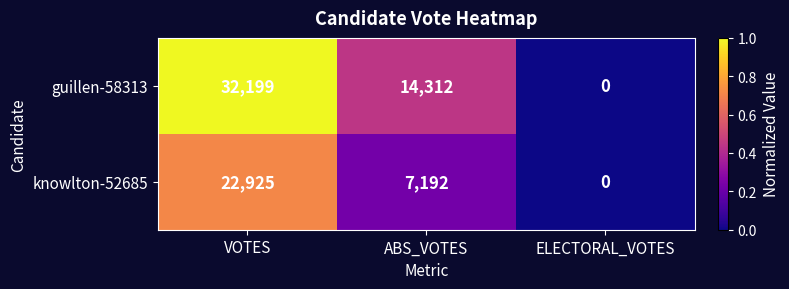

What is the highest value of the knowlton-52685 series?

22925